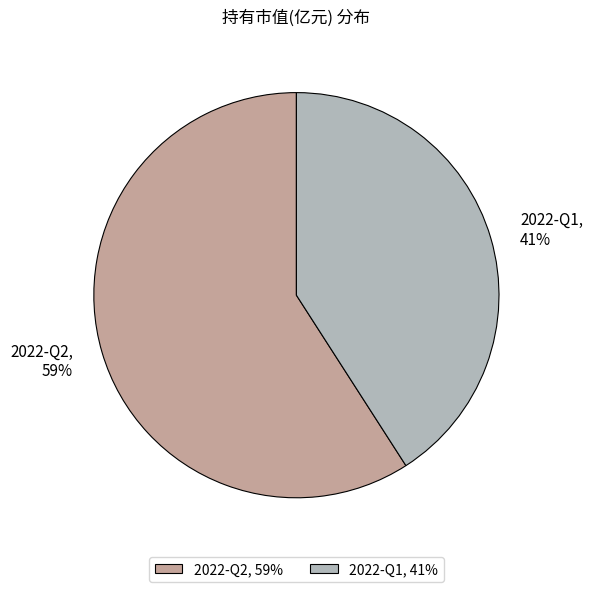

Count the number of slices in the pie.

2